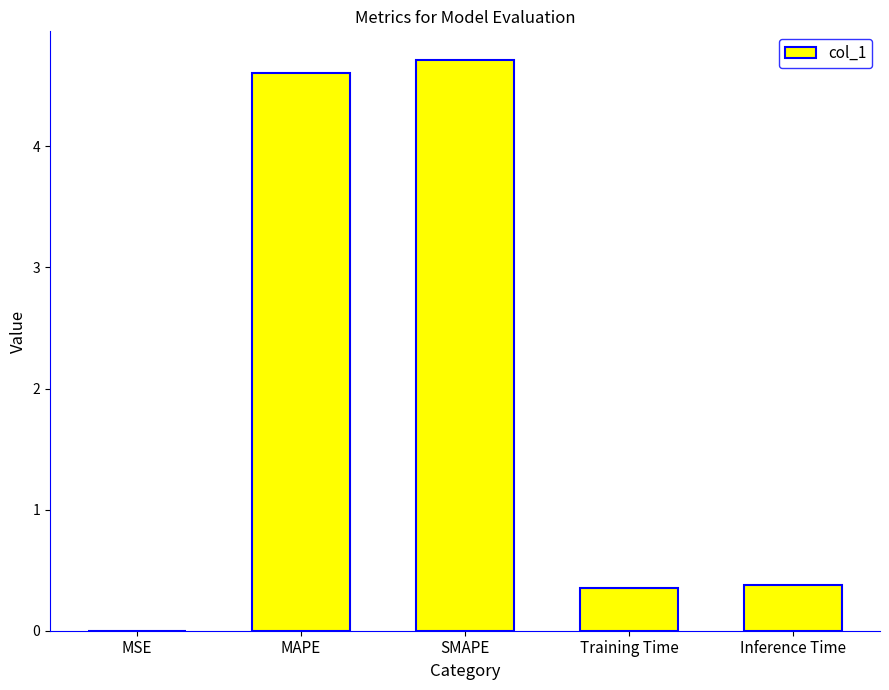

Are the bars horizontal?

No